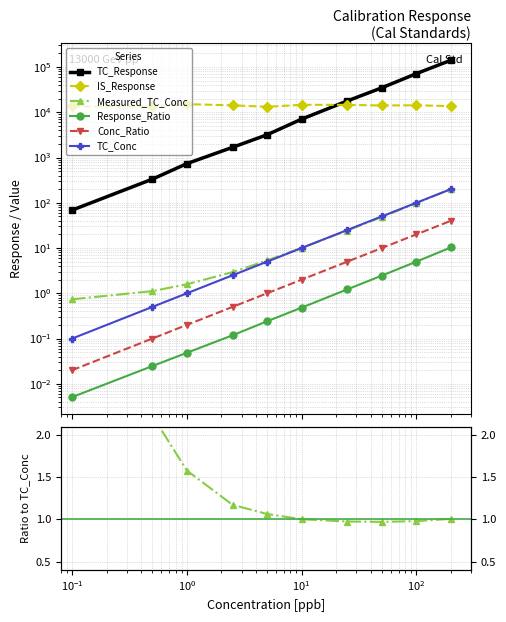

The Conc_Ratio series shows 0.3 at $\mathdefault{10^{-2}}$. True or false?

False